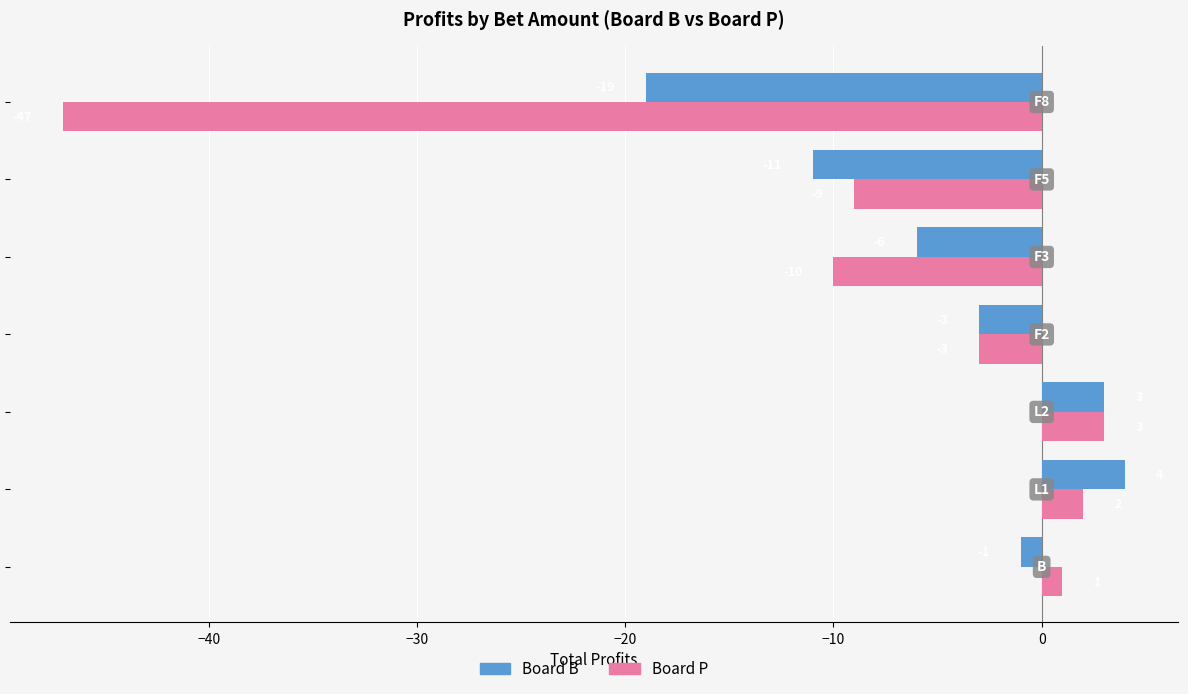

What are all the series names shown in the legend?

Board B, Board P